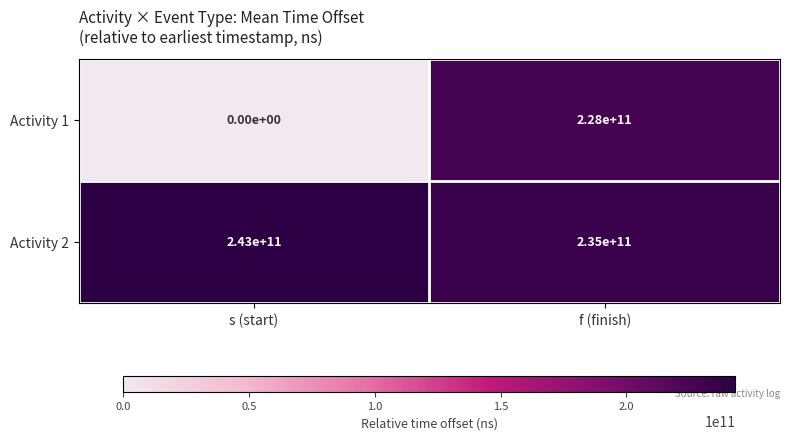

List the series in order of their overall mean, highest first.

Activity 2, Activity 1